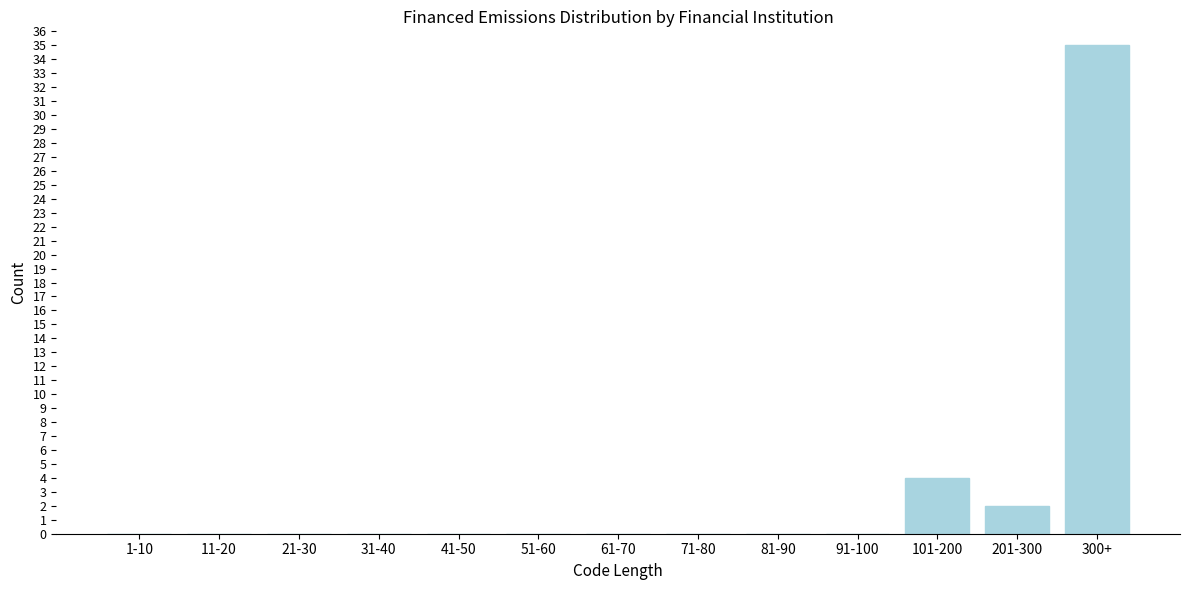

Reading right to left, extract all data points from this chart.

300+=35	201-300=2	101-200=4	91-100=0	81-90=0	71-80=0	61-70=0	51-60=0	41-50=0	31-40=0	21-30=0	11-20=0	1-10=0